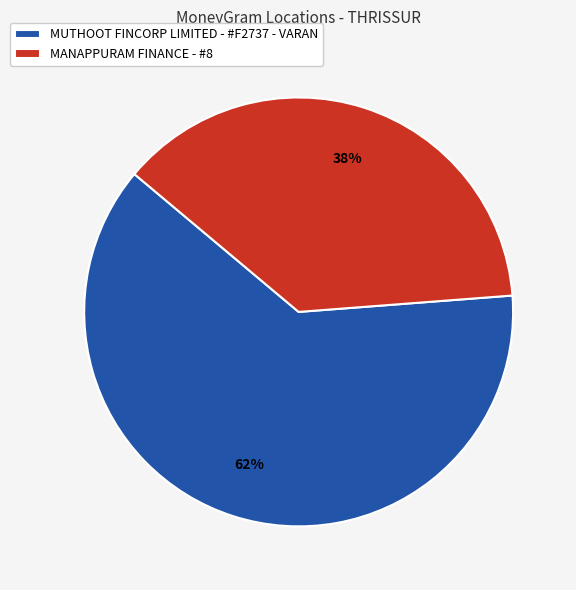

Combined, do MUTHOOT FINCORP LIMITED - #F2737 - VARAN and MANAPPURAM FINANCE - #8 account for over 50%?

Yes